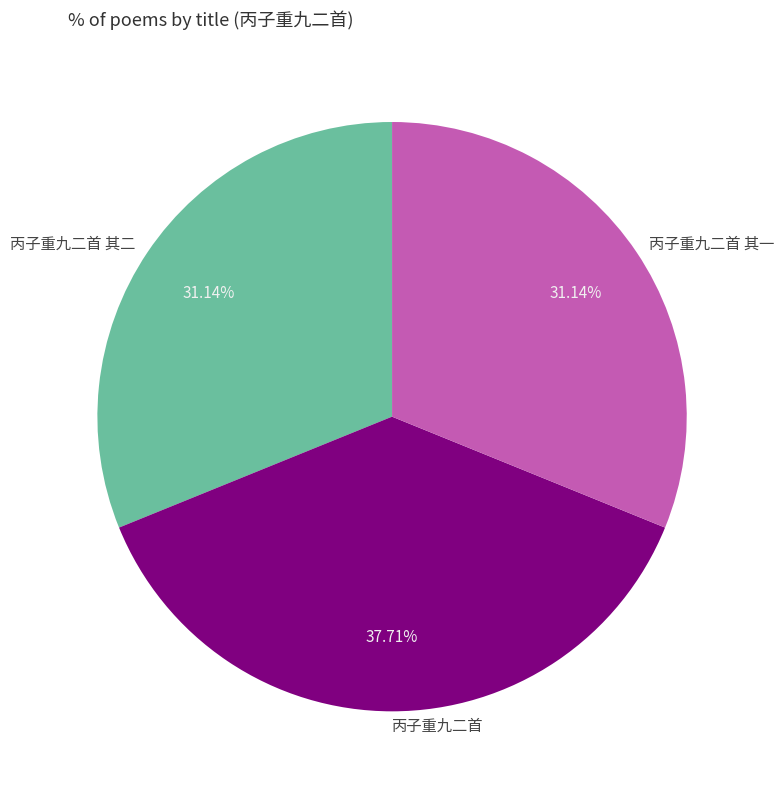

What percentage is the 丙子重九二首 slice, to the nearest percent?

38%